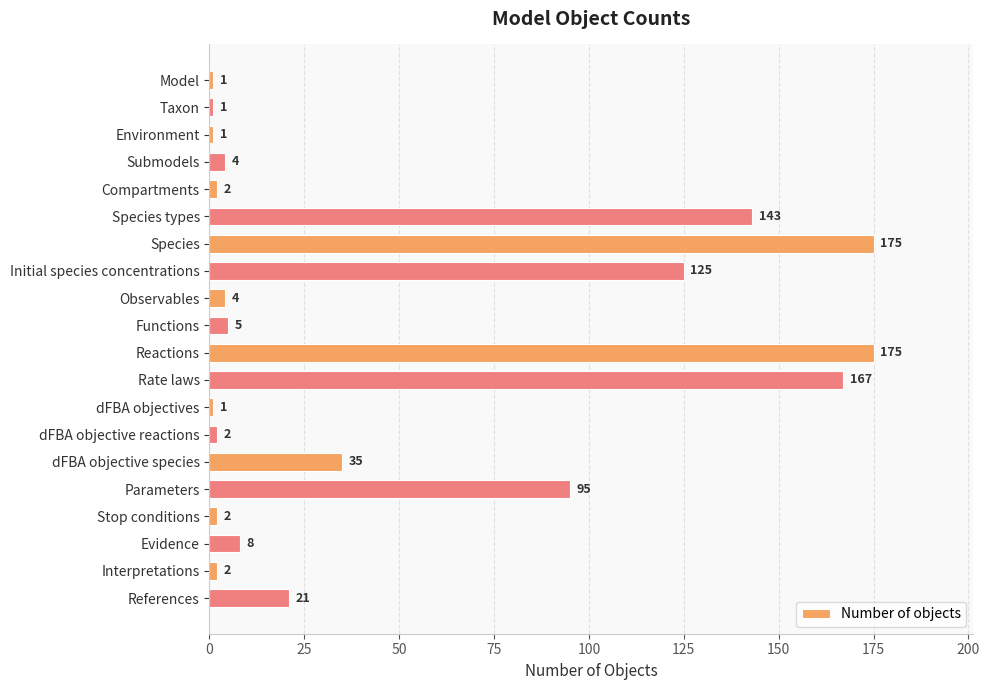

What is the average value?

48